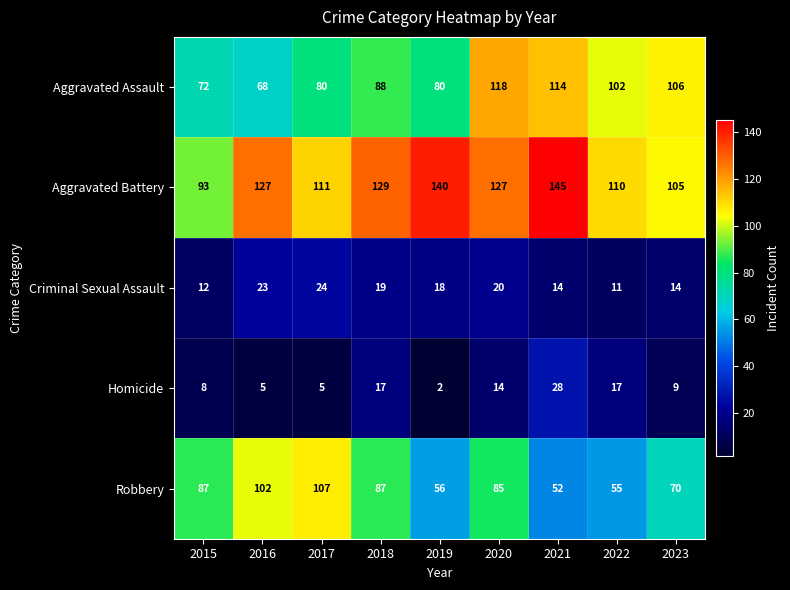

The Homicide series shows 14 at 2015. True or false?

False